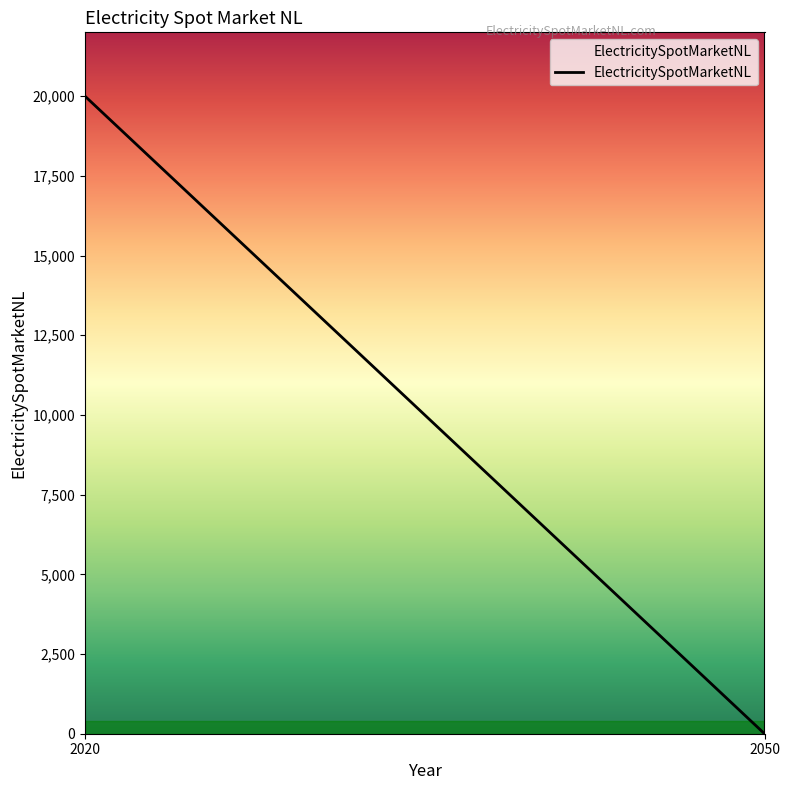

Rank the categories by value from highest to lowest.

2020, 2050